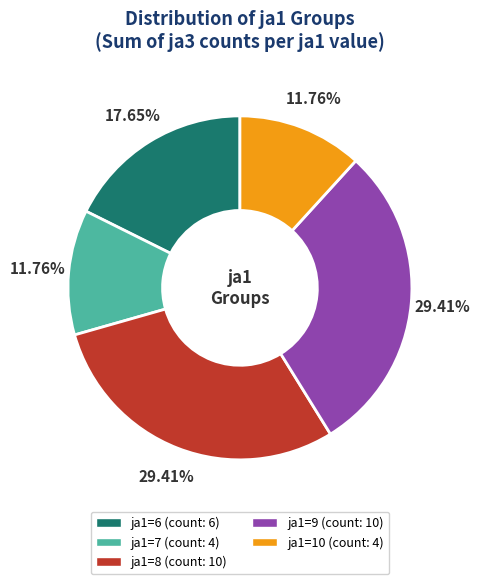

Does ja1=9 represent more than half of the total?

No